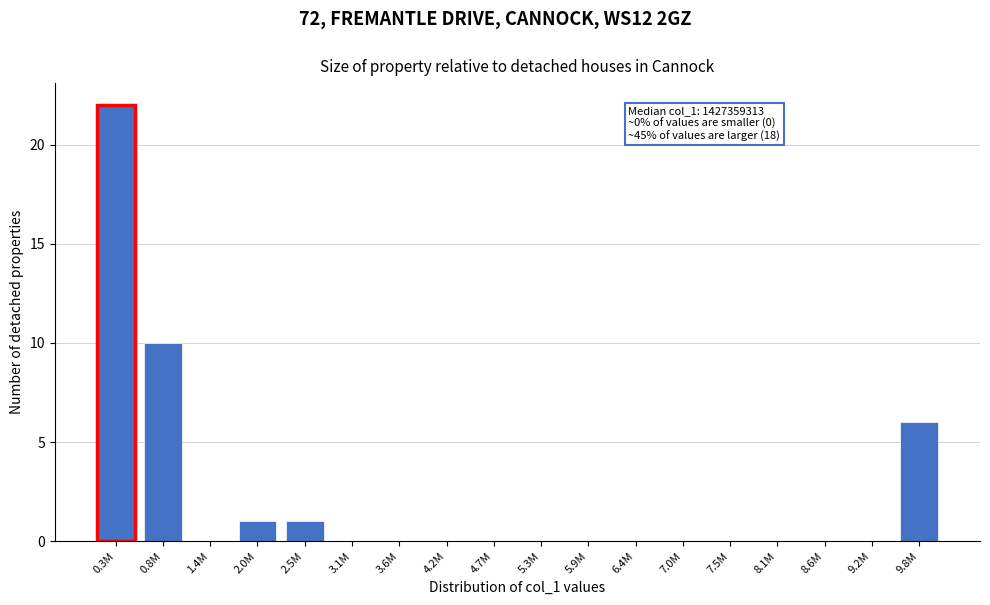

Reading right to left, extract all data points from this chart.

9.8M=6	9.2M=0	8.6M=0	8.1M=0	7.5M=0	7.0M=0	6.4M=0	5.9M=0	5.3M=0	4.7M=0	4.2M=0	3.6M=0	3.1M=0	2.5M=1	2.0M=1	1.4M=0	0.8M=10	0.3M=22